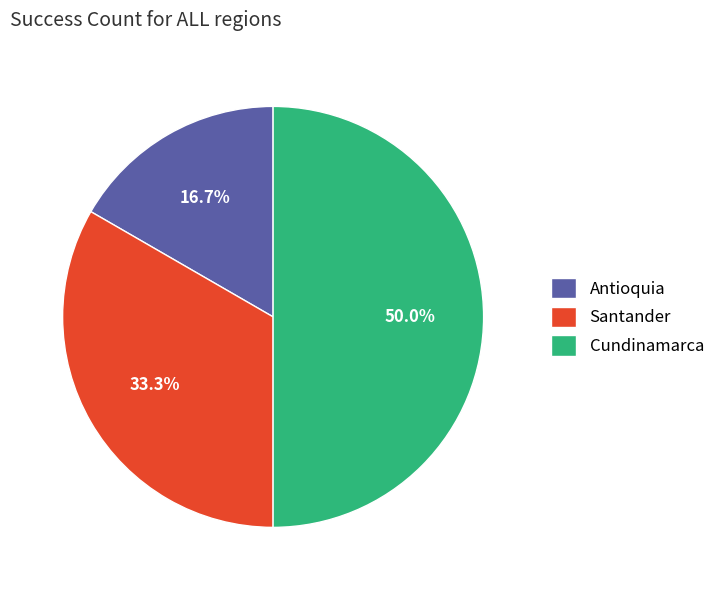

Which category has the smallest portion of the pie?

Antioquia